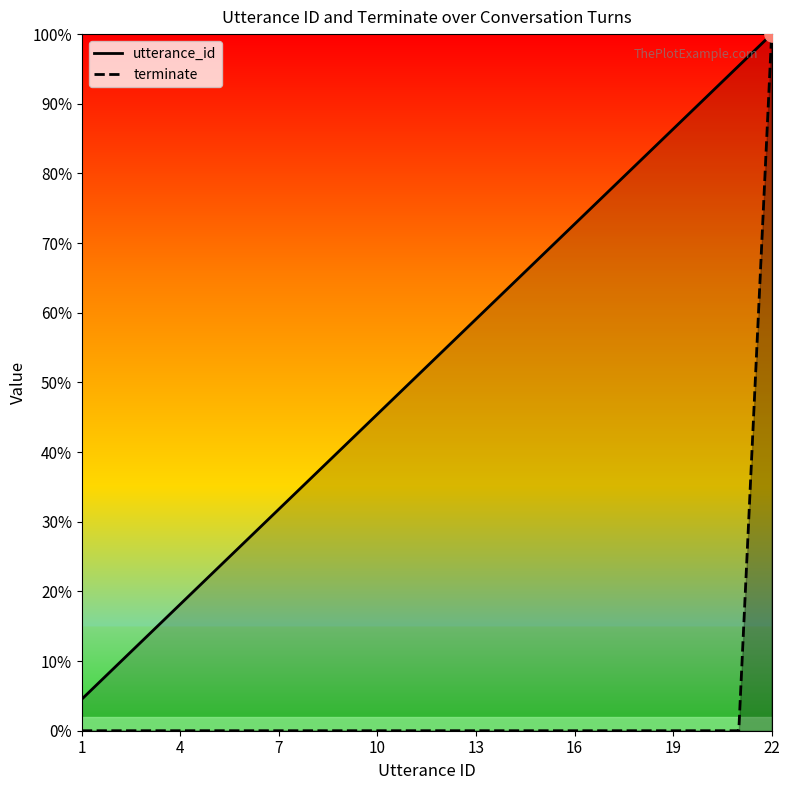

At how many categories does at least one series exceed 82?

4